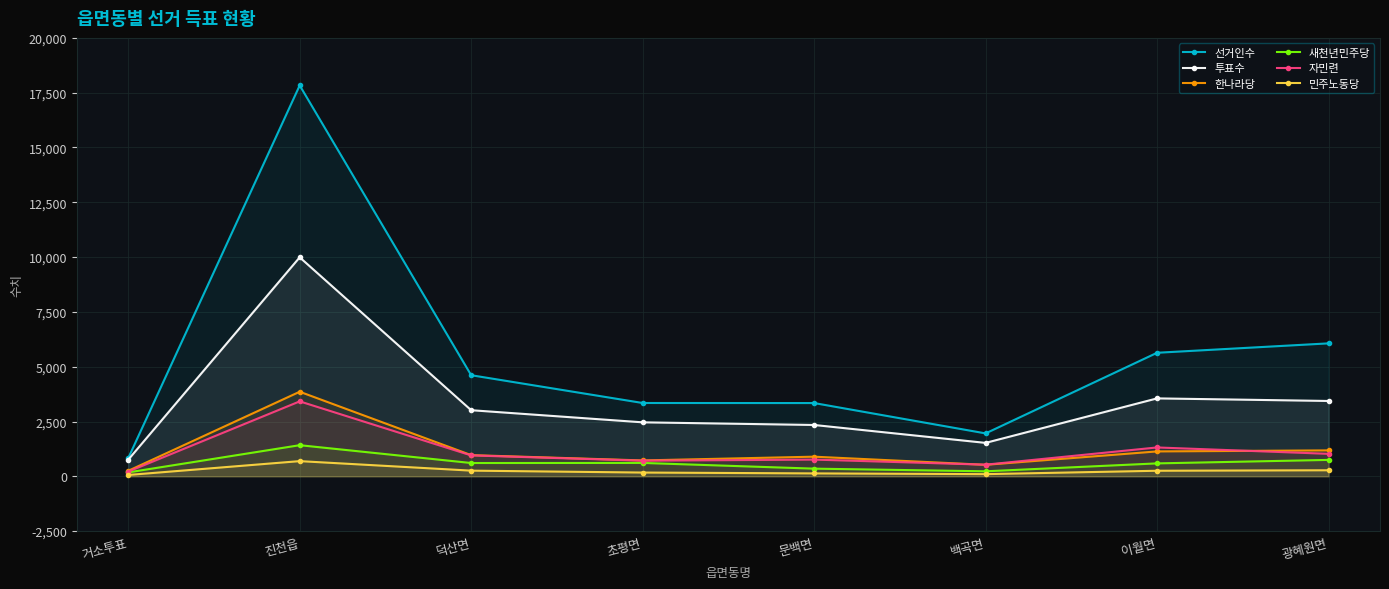

Reading right to left, list all the values displayed in this chart.

선거인수: 광혜원면=6065	이월면=5636	백곡면=1958	문백면=3342	초평면=3345	덕산면=4612	진천읍=17832	거소투표=826
투표수: 광혜원면=3437	이월면=3555	백곡면=1525	문백면=2342	초평면=2463	덕산면=3016	진천읍=9990	거소투표=756
한나라당: 광혜원면=1183	이월면=1136	백곡면=525	문백면=896	초평면=725	덕산면=967	진천읍=3858	거소투표=251
새천년민주당: 광혜원면=749	이월면=590	백곡면=229	문백면=350	초평면=611	덕산면=607	진천읍=1420	거소투표=179
자민련: 광혜원면=1026	이월면=1317	백곡면=531	문백면=763	초평면=713	덕산면=954	진천읍=3419	거소투표=215
민주노동당: 광혜원면=276	이월면=254	백곡면=99	문백면=133	초평면=172	덕산면=259	진천읍=693	거소투표=61